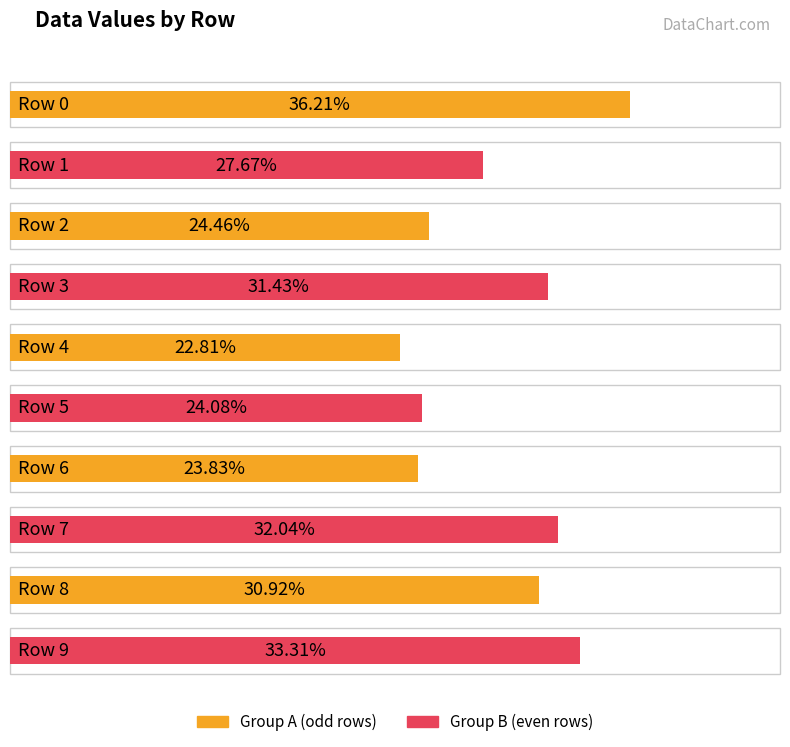

Which category has the highest value across all series?

Row 0